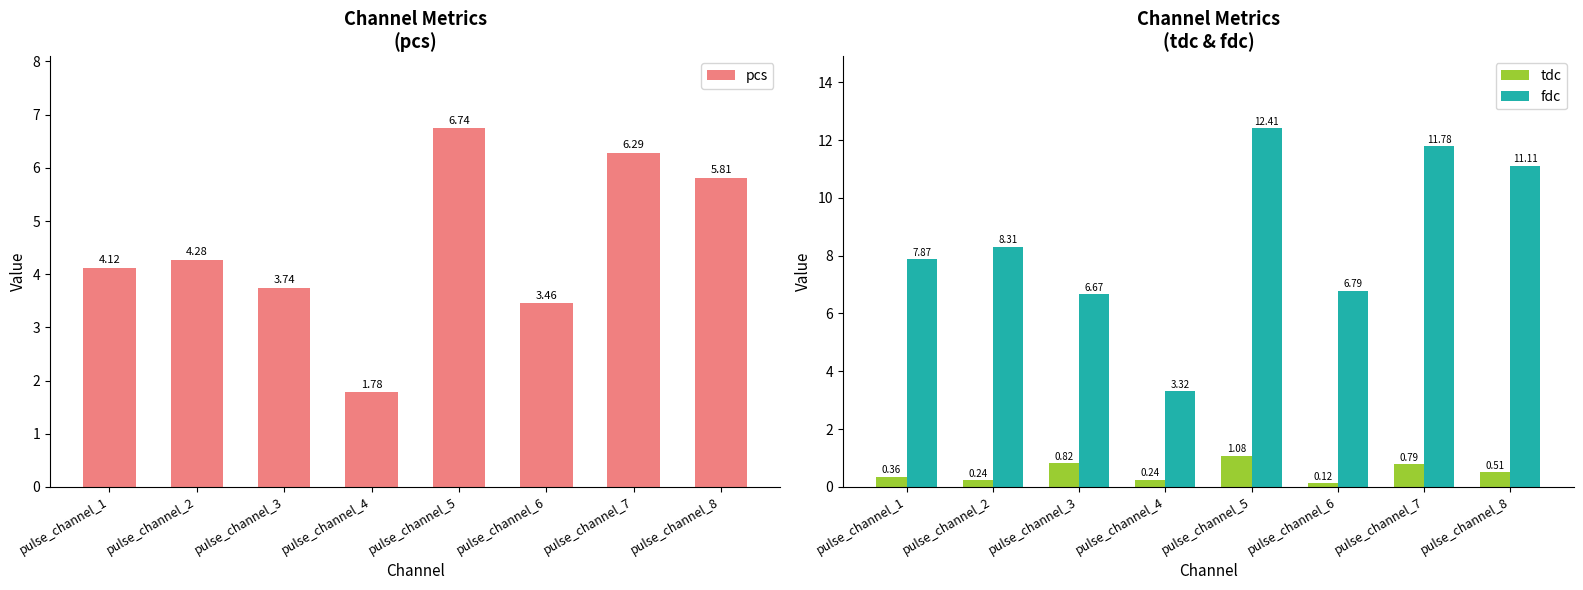

Between pulse_channel_1 and pulse_channel_7, which series saw the biggest shift?

fdc